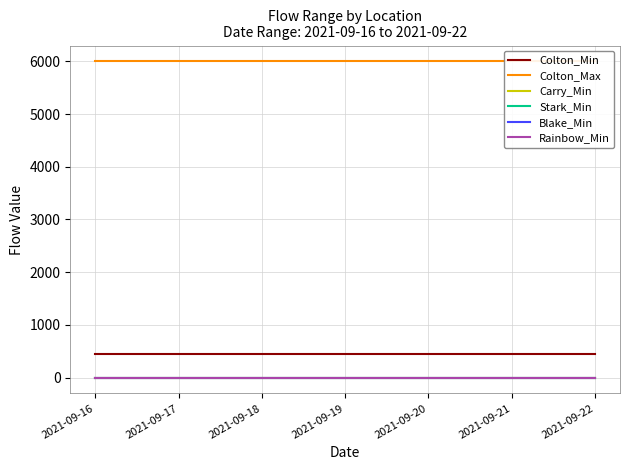

What is the difference between the highest and lowest values at 2021-09-17?

6000